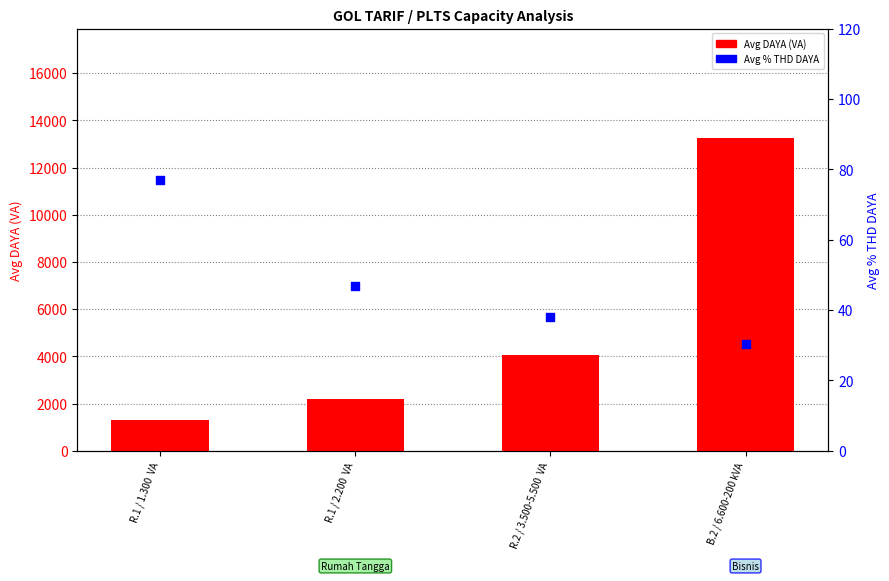

Which series contains the lowest Y value?

Avg % THD DAYA